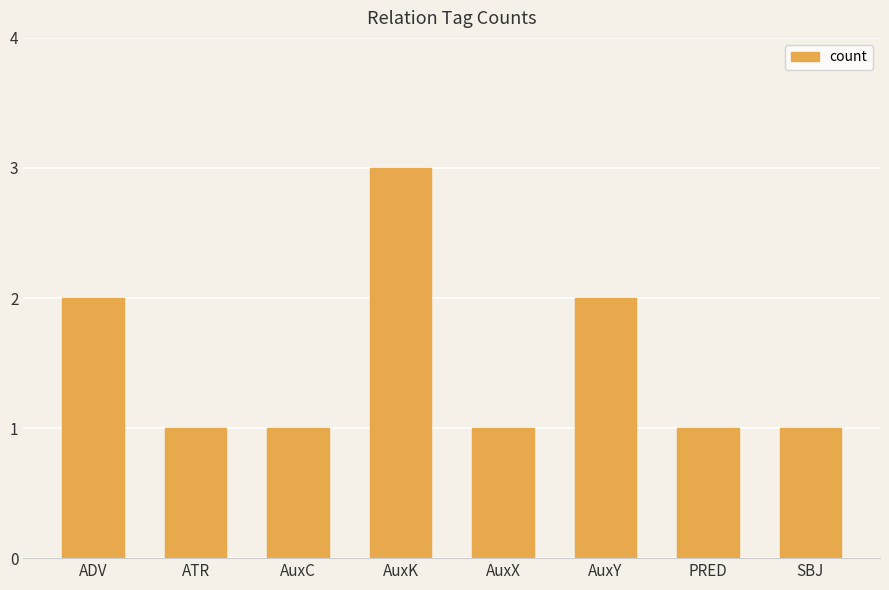

What is the approximate value at SBJ?

1